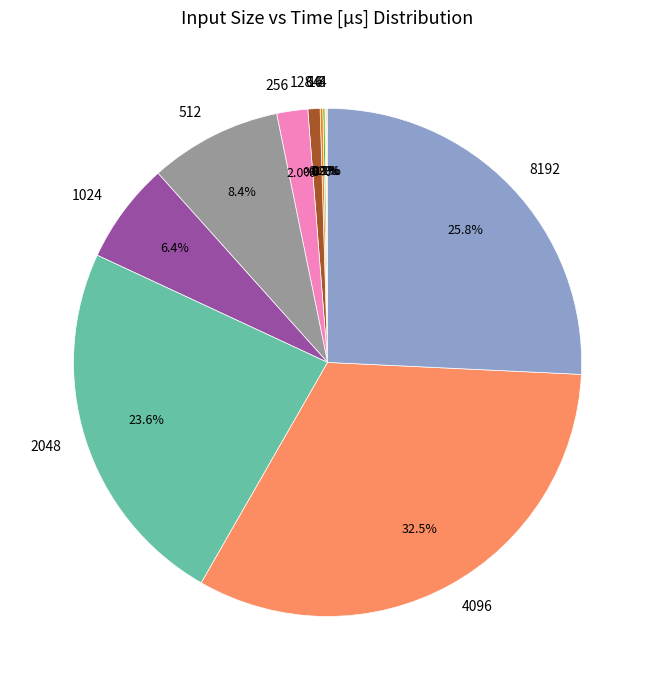

Is there any slice that represents more than half of the pie?

No